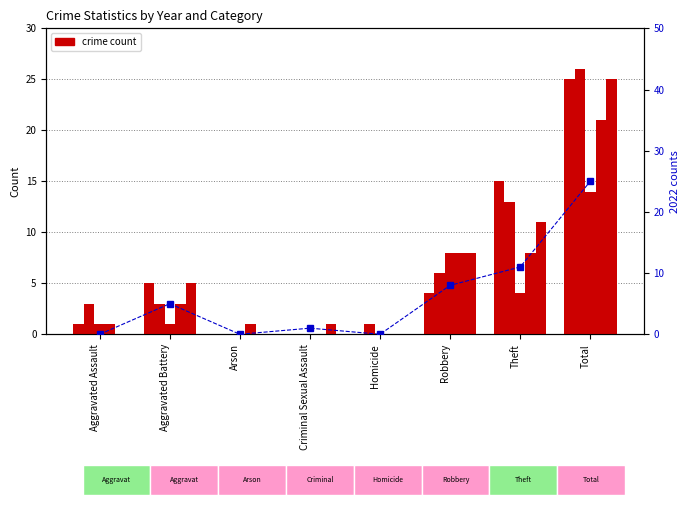

What is the difference between the values at Criminal Sexual Assault and Homicide?

1